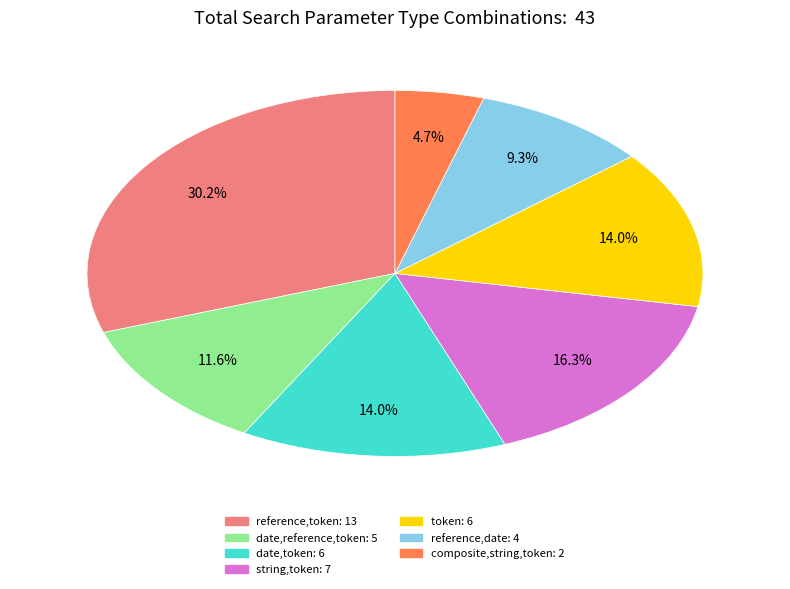

Is there a majority slice in this chart?

No